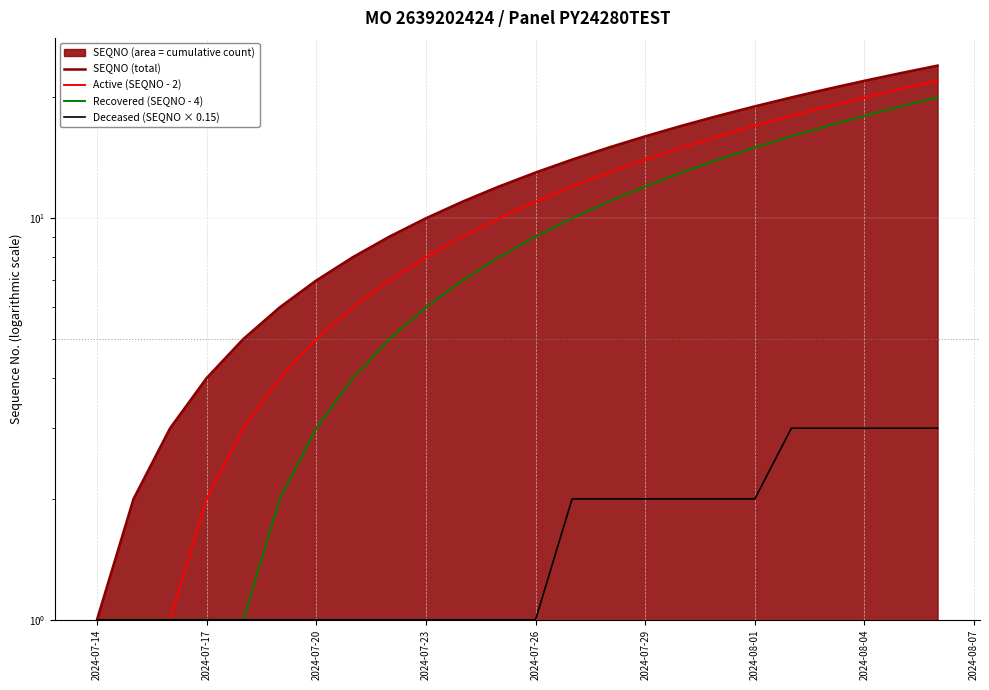

Which series has the largest total across all categories?

SEQNO (total)